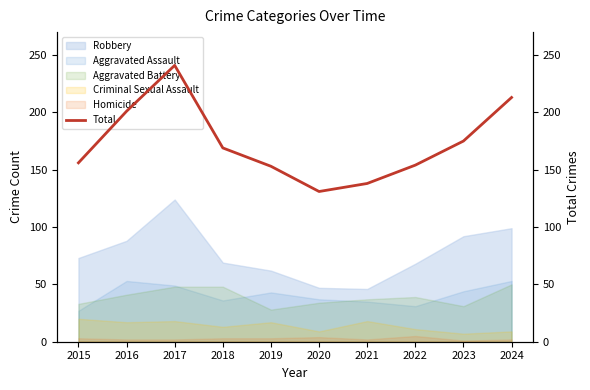

What is the difference between the values at 2015 and 2016?

45